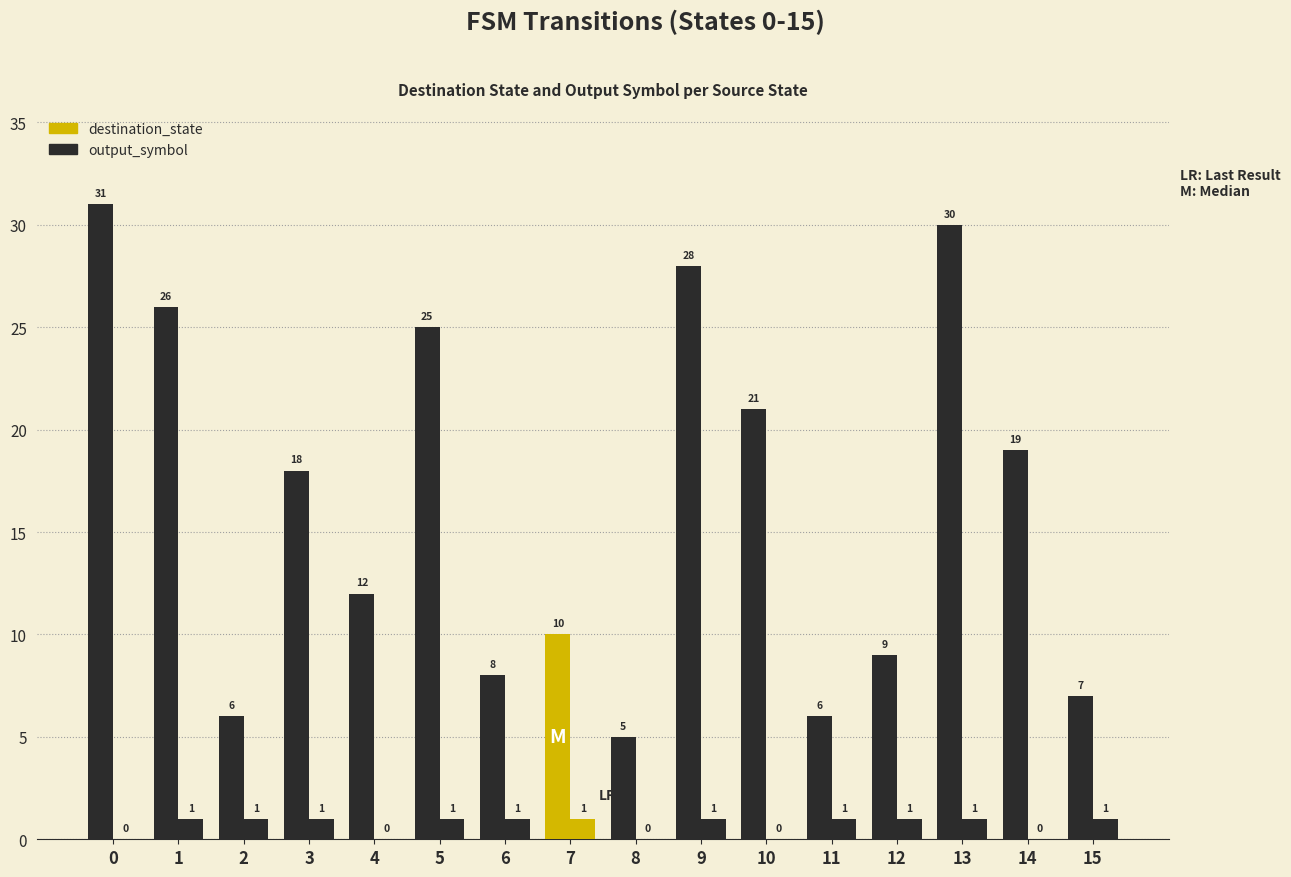

Are the bars horizontal?

No